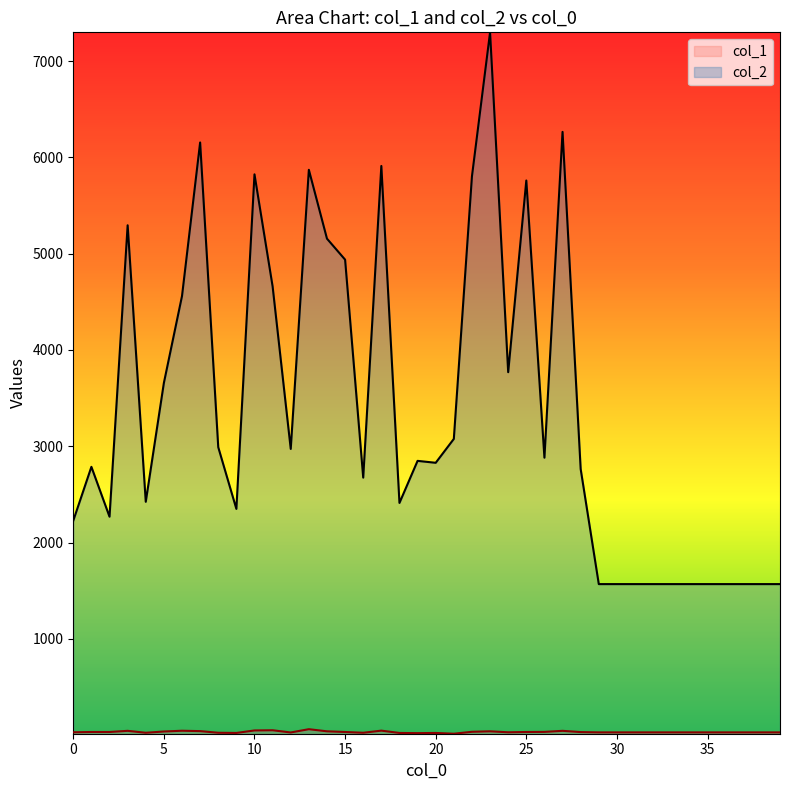

Which category has the lowest value across all series?

21